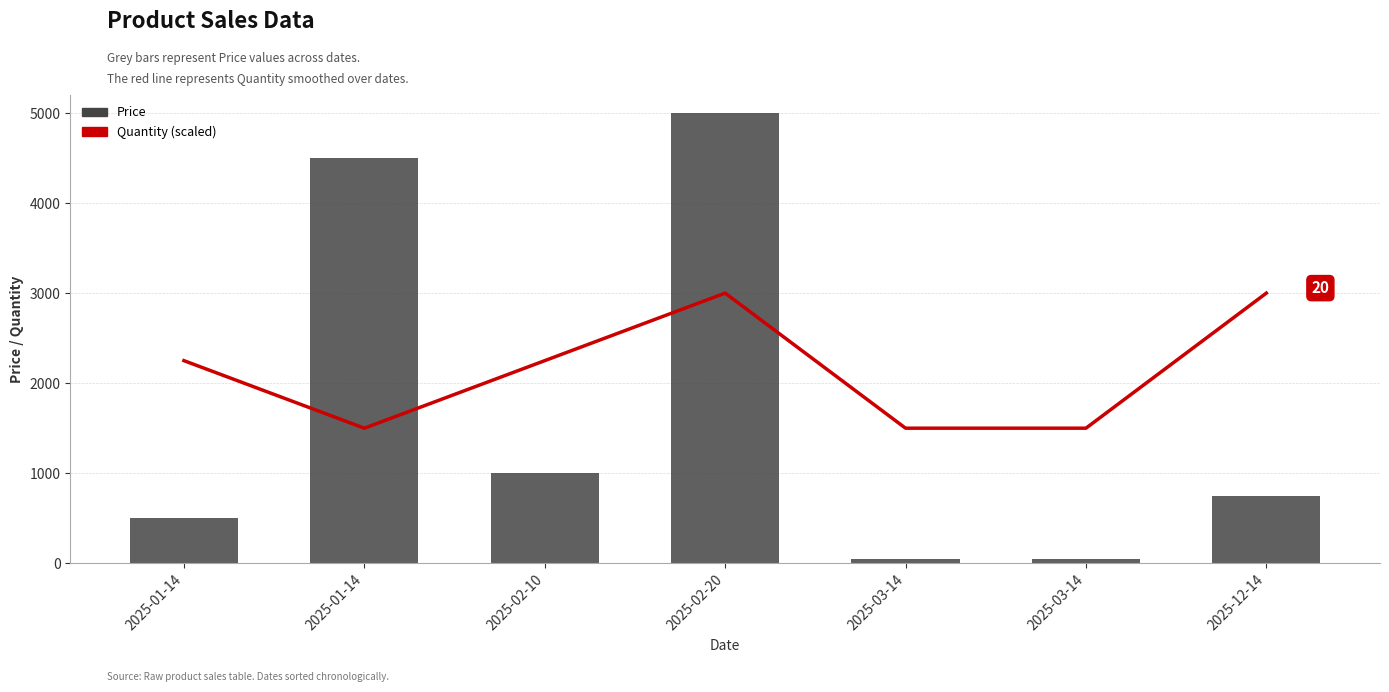

Reading right to left, what are all the values shown in this chart?

Quantity (scaled): 3000	1500	1500	3000	2250	1500	2250
Price: 750	45	45	5000	1000	4500	500